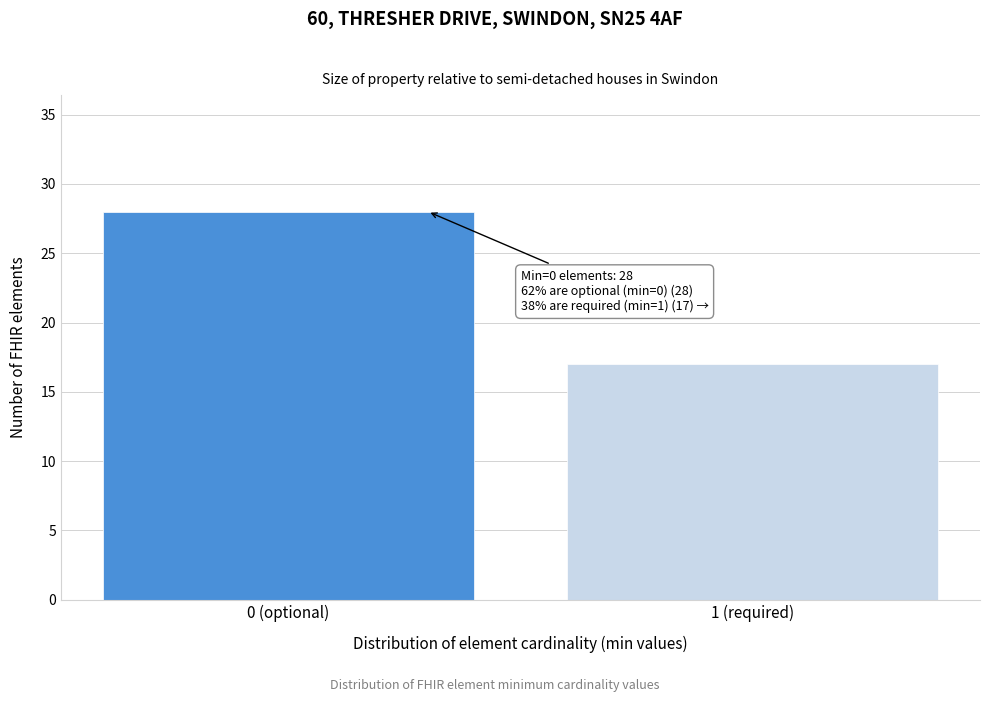

Reading left to right, extract all data points from this chart.

28	17